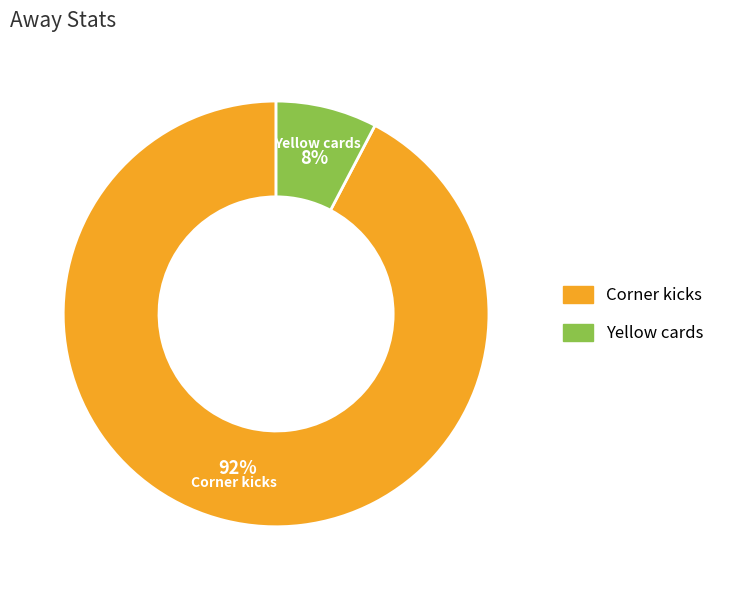

True or false: Yellow cards accounts for 1% of the total.

False